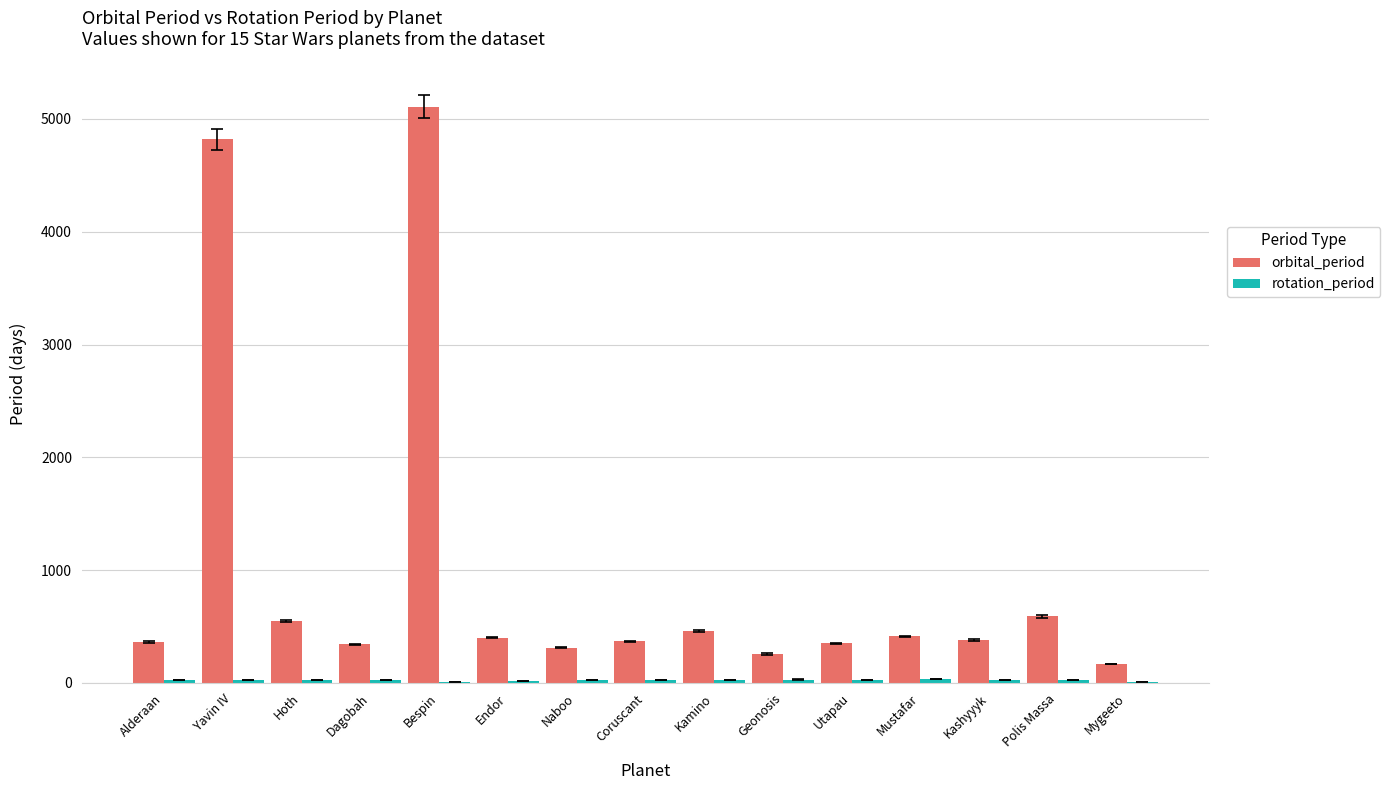

Where does the orbital_period series first go above 381?

Yavin IV